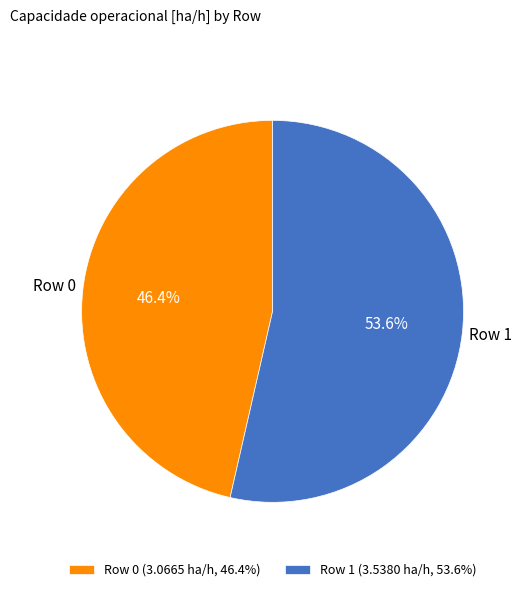

To the nearest percent, what portion does Row 0 represent?

46%